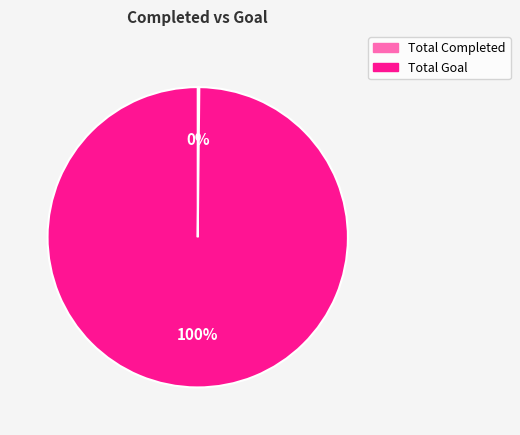

To the nearest percent, what is the difference between the largest and smallest slice percentages?

100%